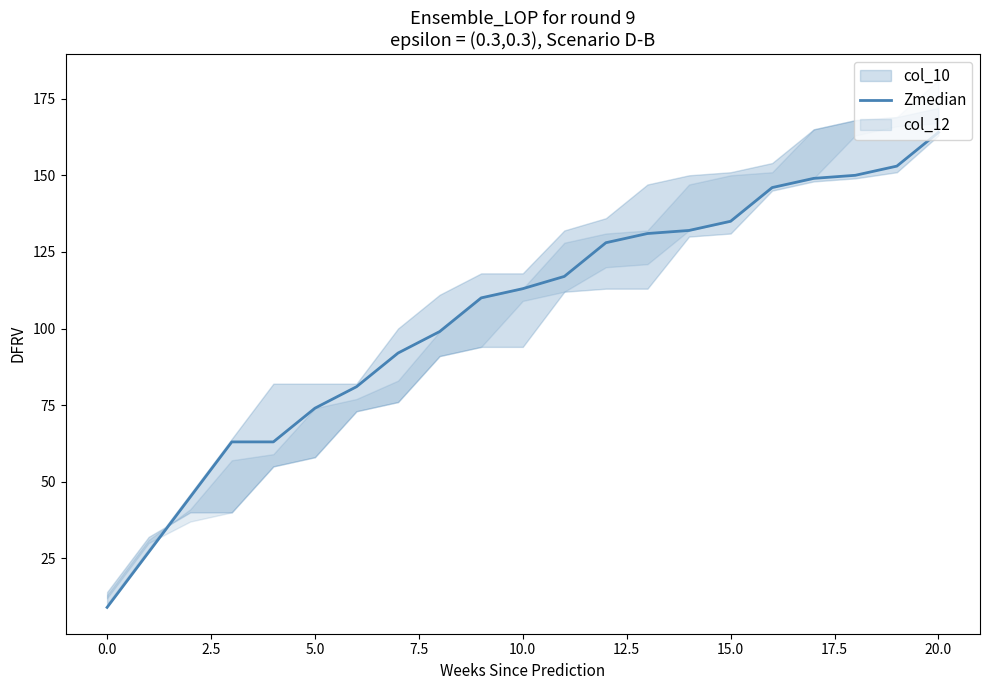

What is the minimum value for Zmedian?

9